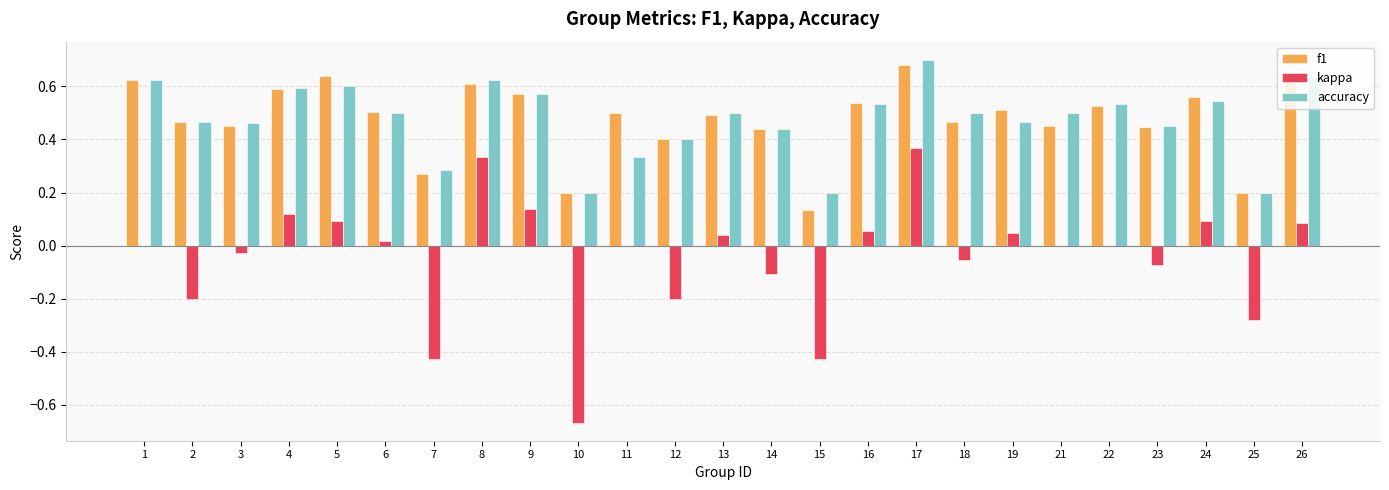

How many series are shown in this chart?

3